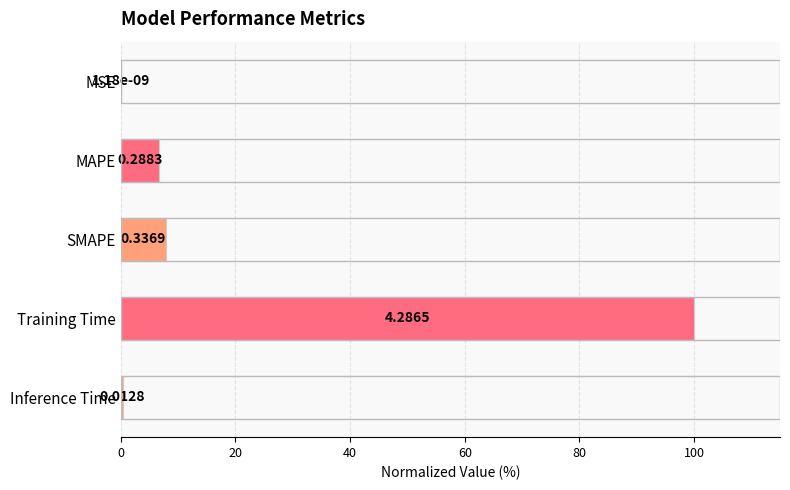

At which label is the value closest to 50?

SMAPE